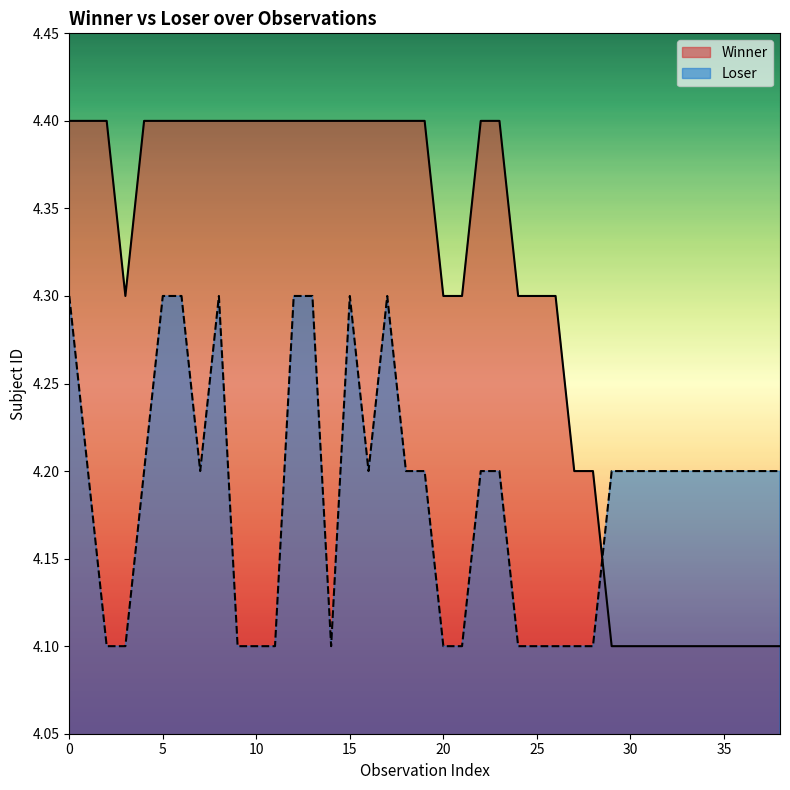

What is the difference between the maximum and second lowest values in the Loser series?

0.2